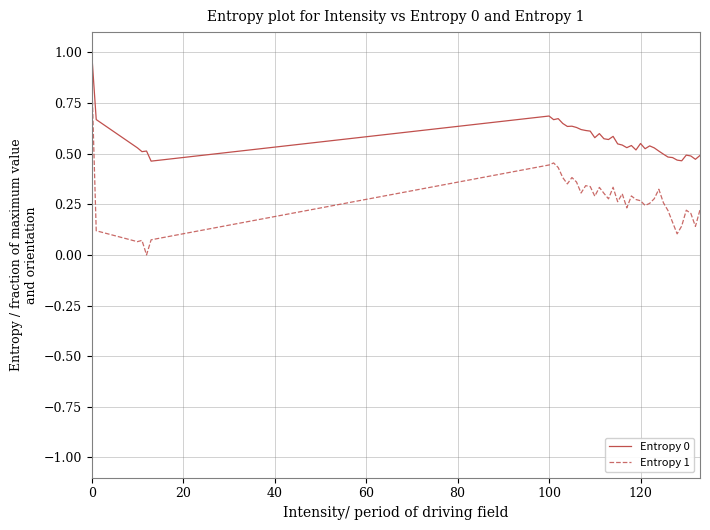

True or false: Entropy 0 and Entropy 1 cross at least once.

False